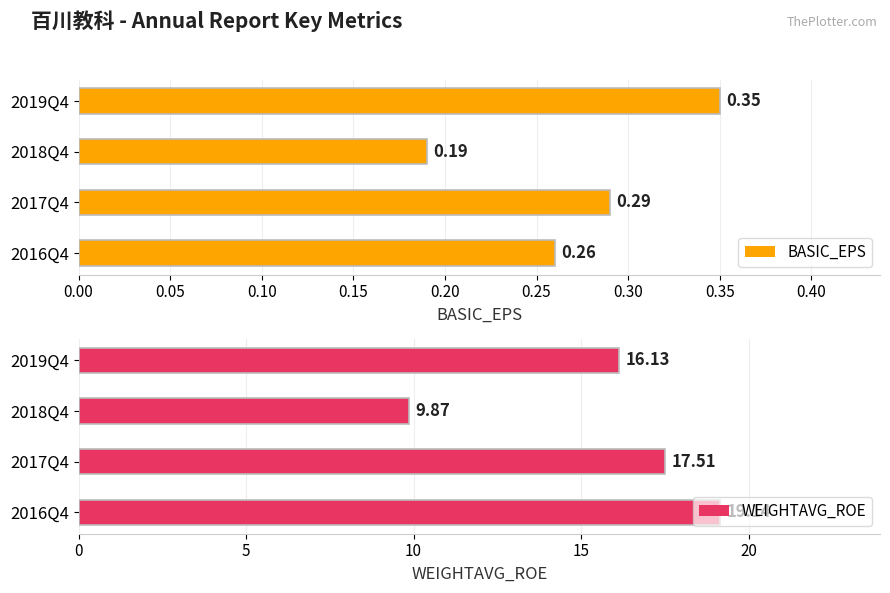

Count the BASIC_EPS values in the range 0 to 1.

4